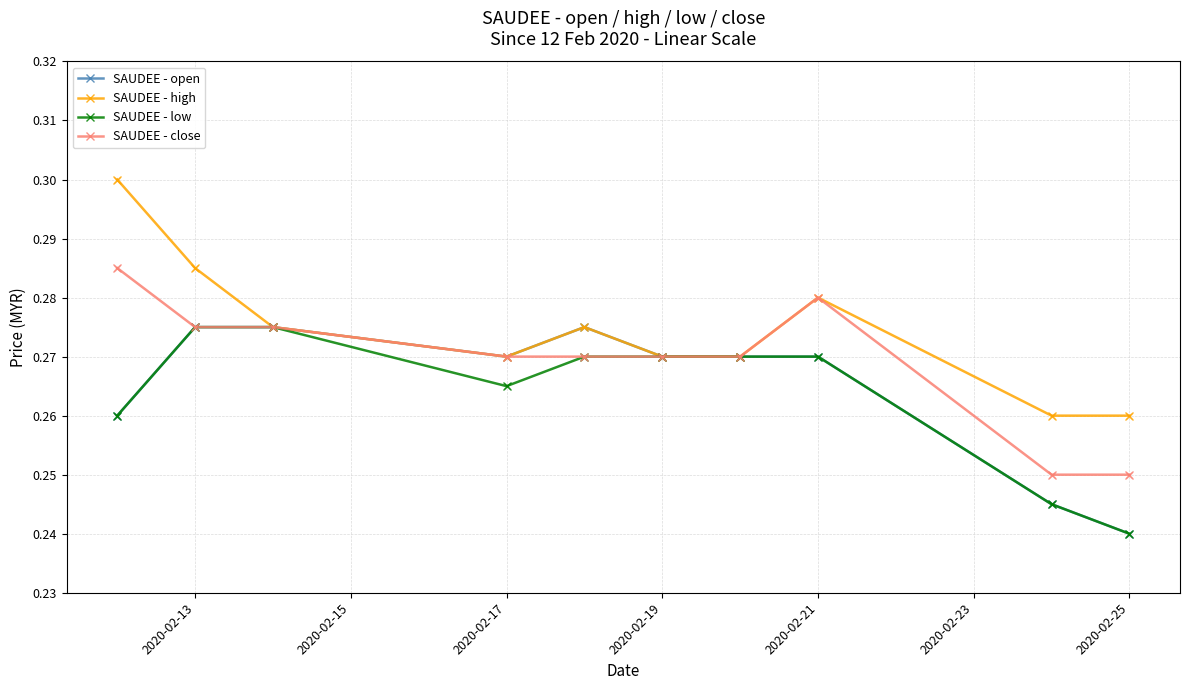

At how many categories does at least one series exceed 0?

10